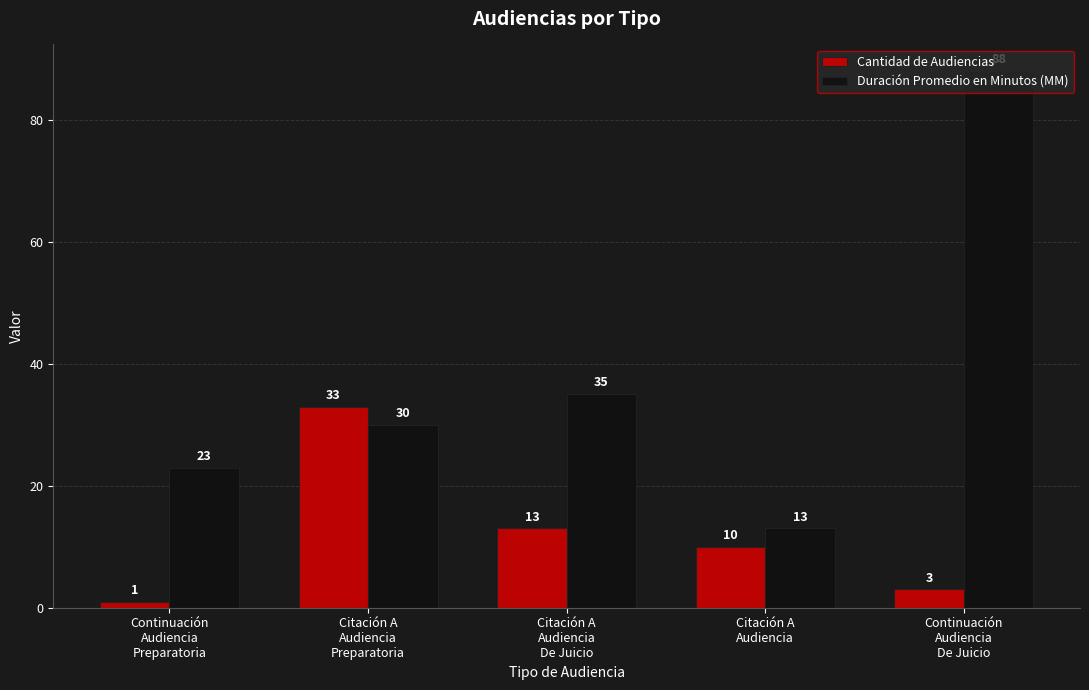

Rank the series at Continuación
Audiencia
De Juicio from lowest to highest value.

Cantidad de Audiencias, Duración Promedio en Minutos (MM)